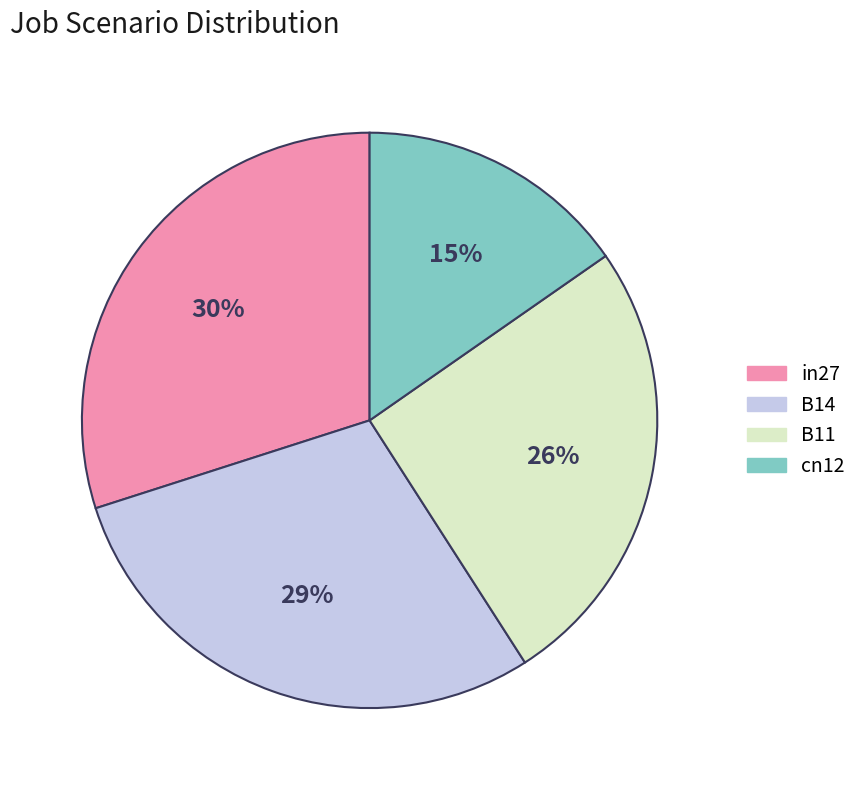

What is the largest slice in the pie chart?

in27